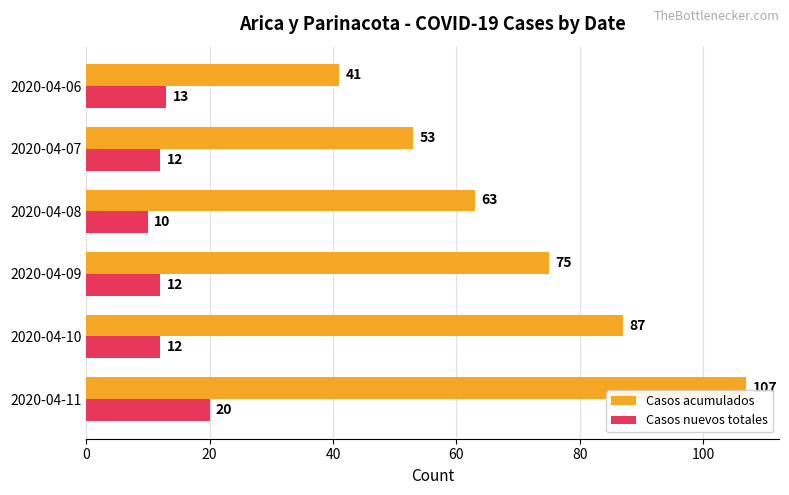

What is the maximum value for Casos nuevos totales?

20